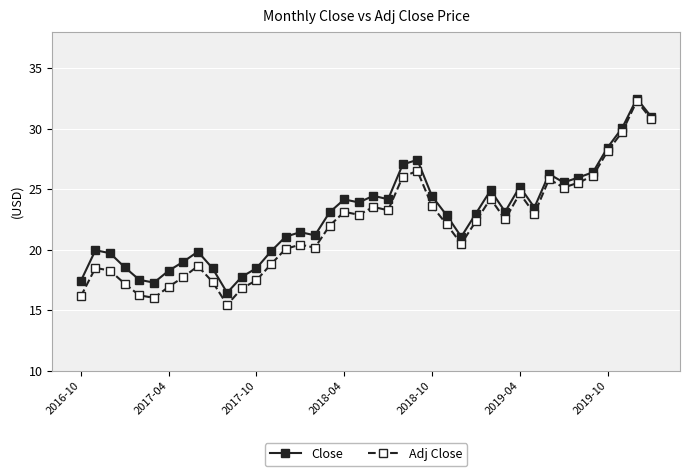

True or false: Adj Close has more than 0 interior local peaks.

True